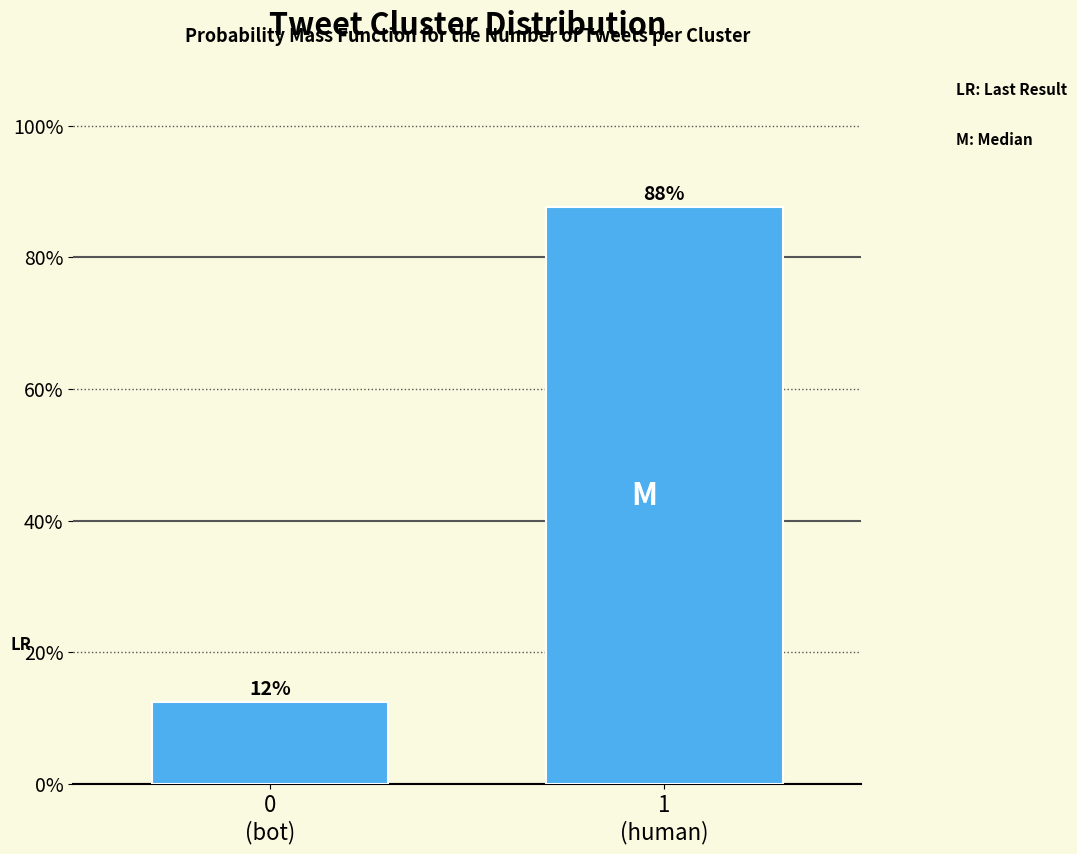

What is the greatest value displayed?

87.6